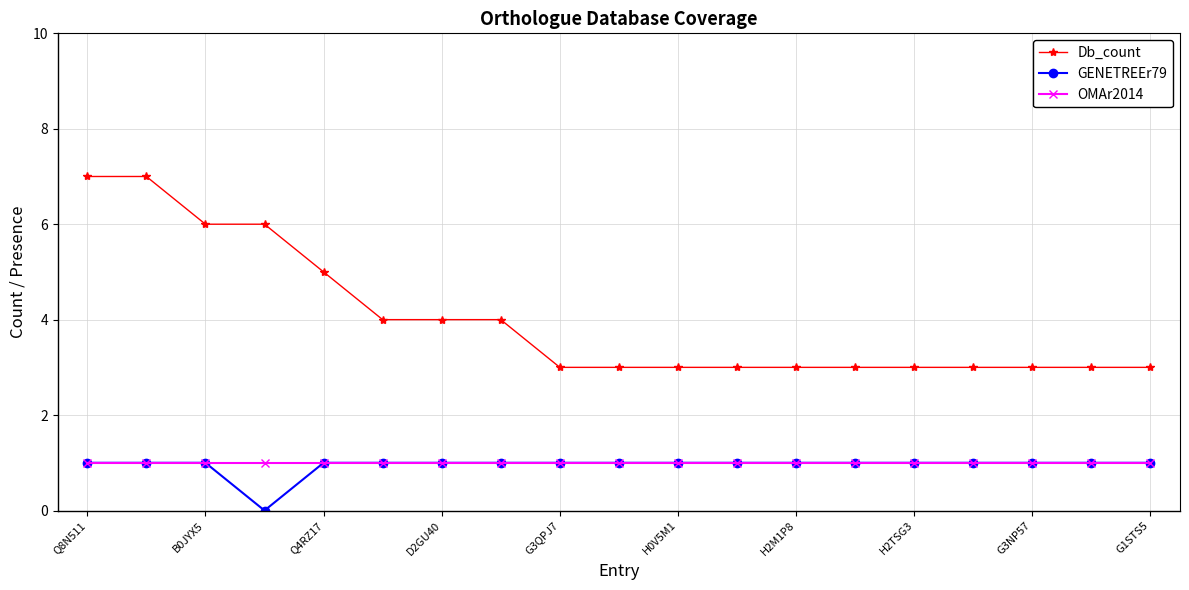

What is the lowest value of the Db_count series?

3